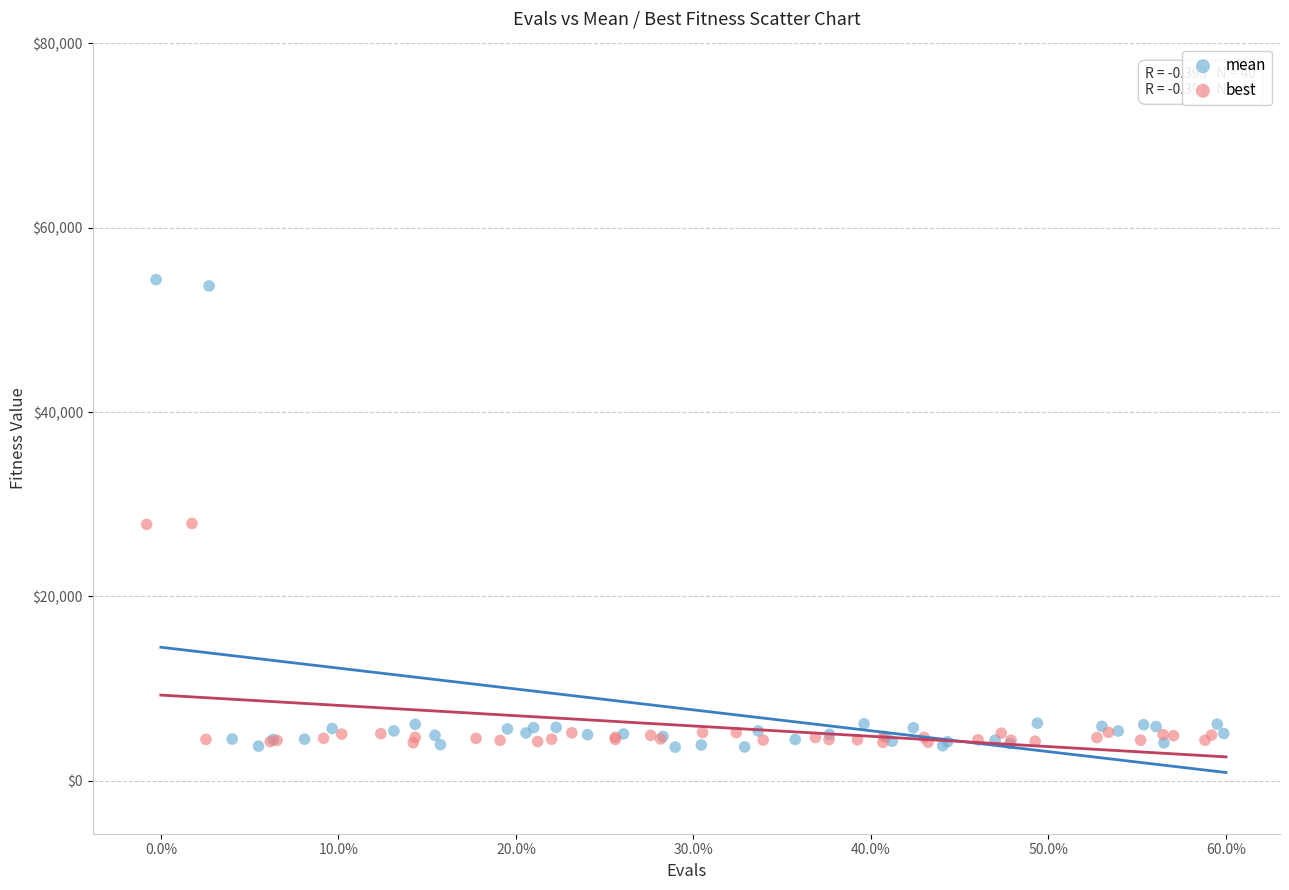

Which series has the largest Y range (max minus min)?

mean